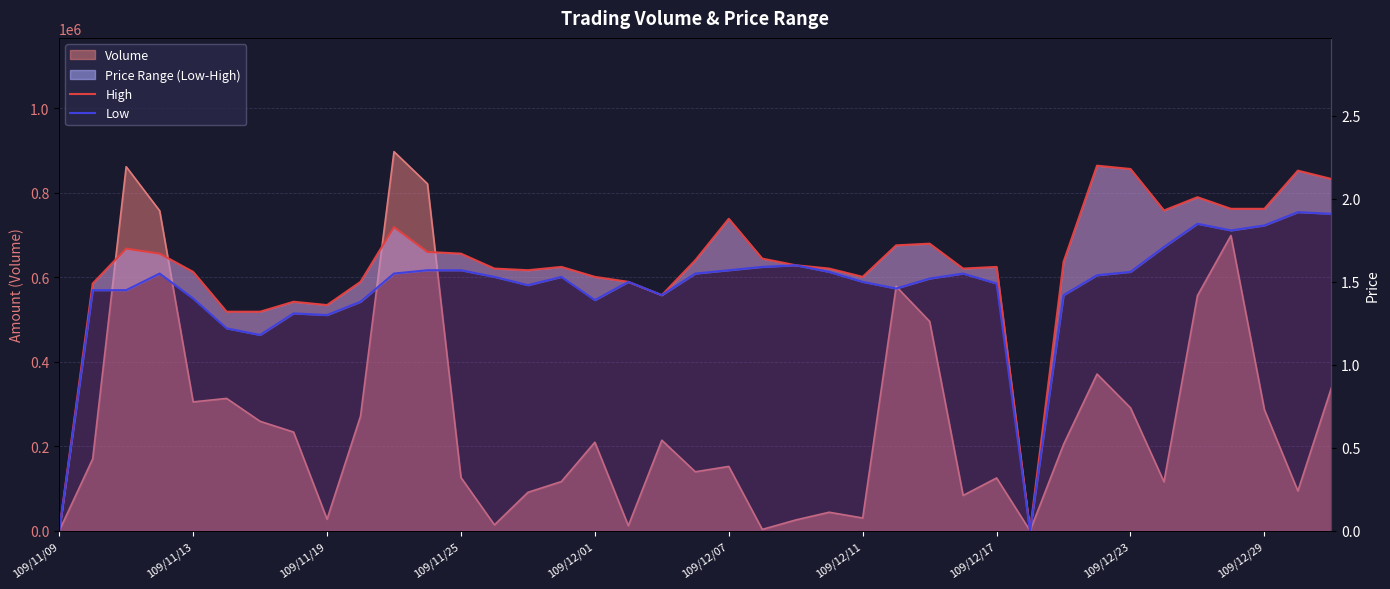

True or false: Low and High intersect in this chart.

False